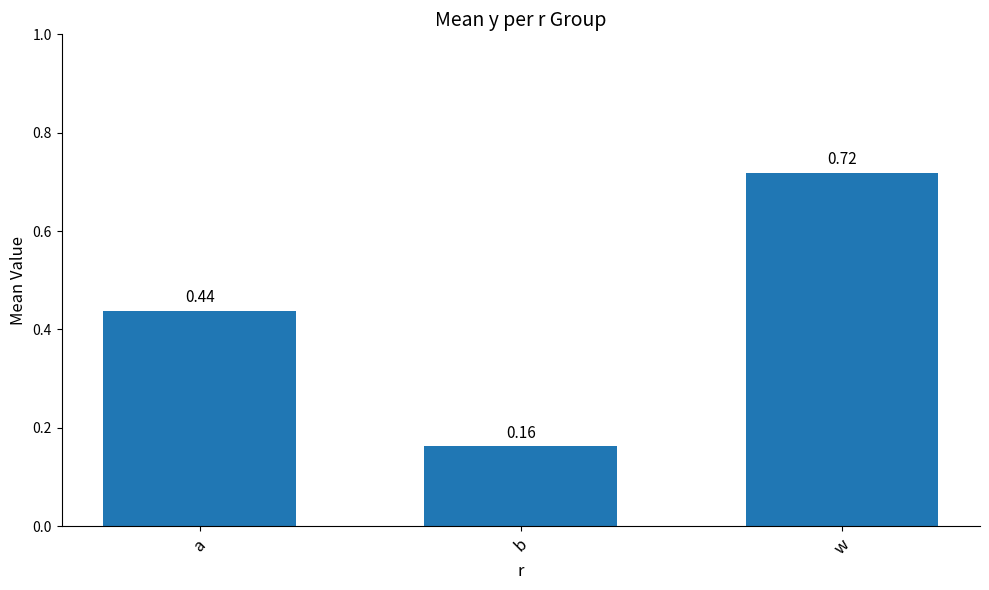

Rank the categories by value from lowest to highest.

b, a, w